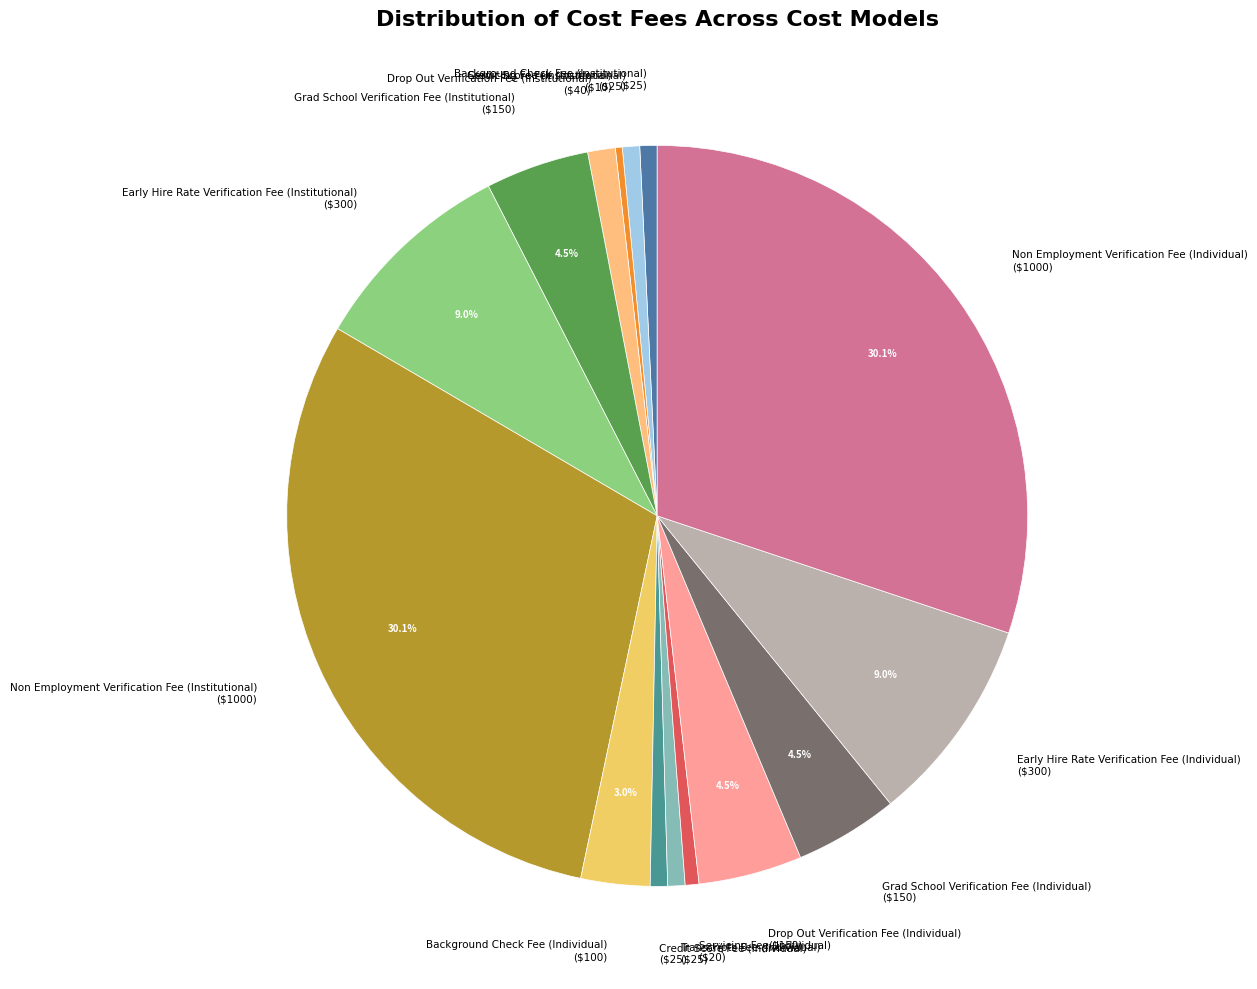

What percentage is NOT represented by Drop Out Verification Fee (Individual) ($150)?

95.5%